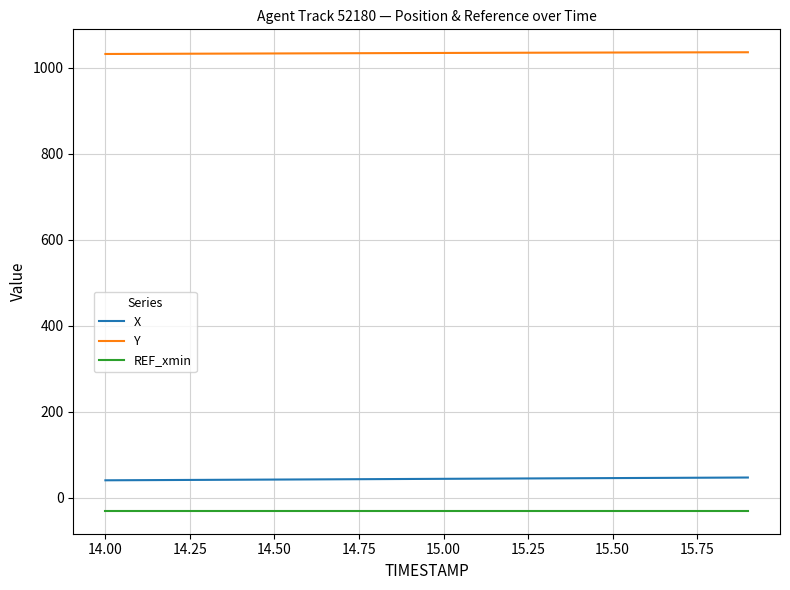

Which series has the largest total across all categories?

Y